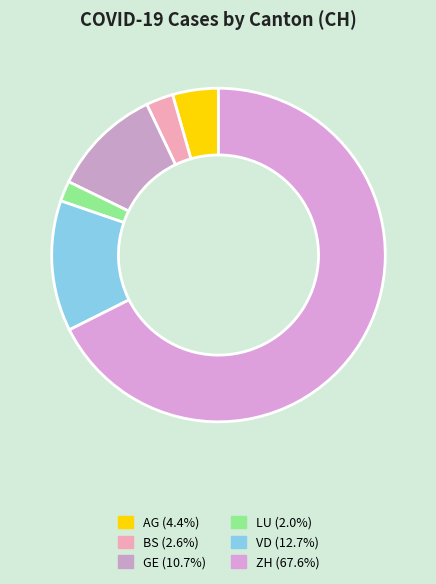

How many slices are in this pie chart?

6